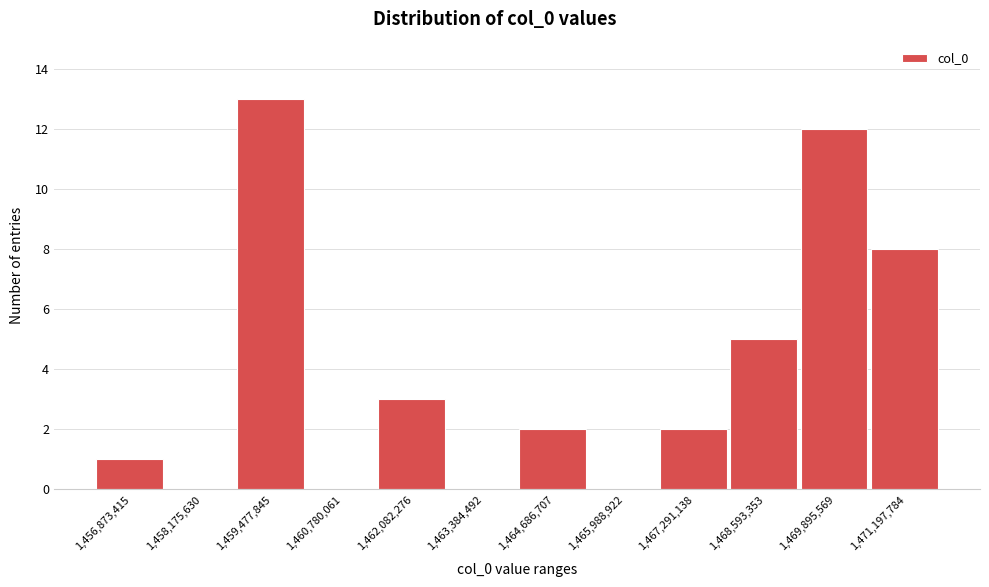

Reading left to right, list all the values displayed in this chart.

1,456,873,415=1	1,458,175,630=0	1,459,477,845=13	1,460,780,061=0	1,462,082,276=3	1,463,384,492=0	1,464,686,707=2	1,465,988,922=0	1,467,291,138=2	1,468,593,353=5	1,469,895,569=12	1,471,197,784=8